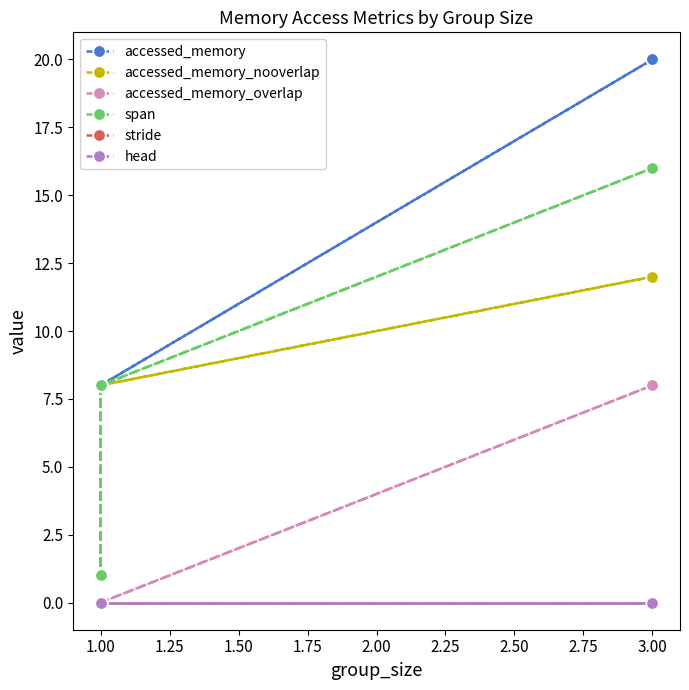

What is the value of the accessed_memory point at the 4th from the left?

20